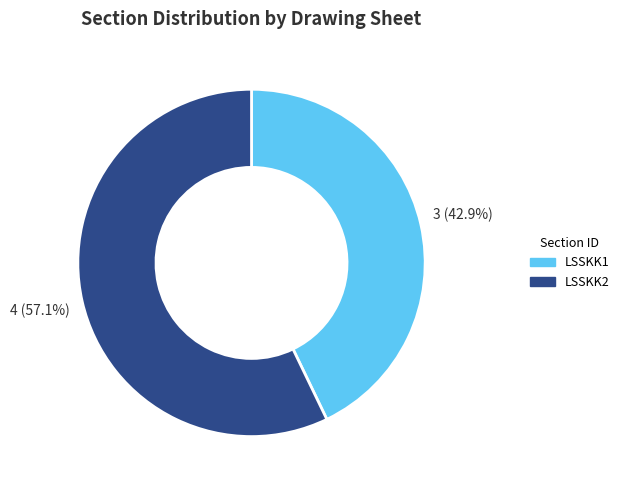

Do LSSKK1 and LSSKK2 together represent more than half of the pie?

Yes